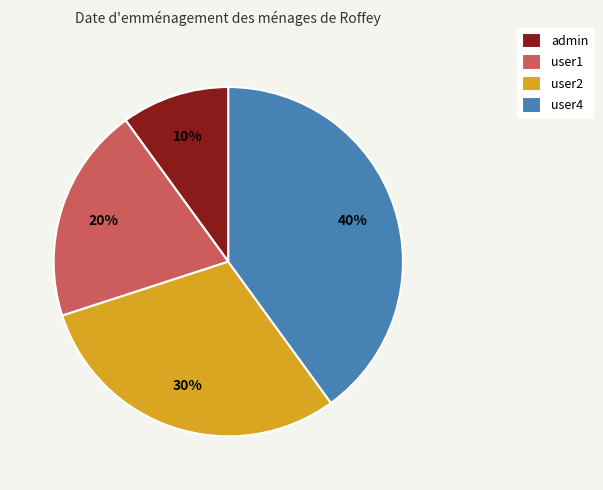

Is there any slice that represents more than half of the pie?

No